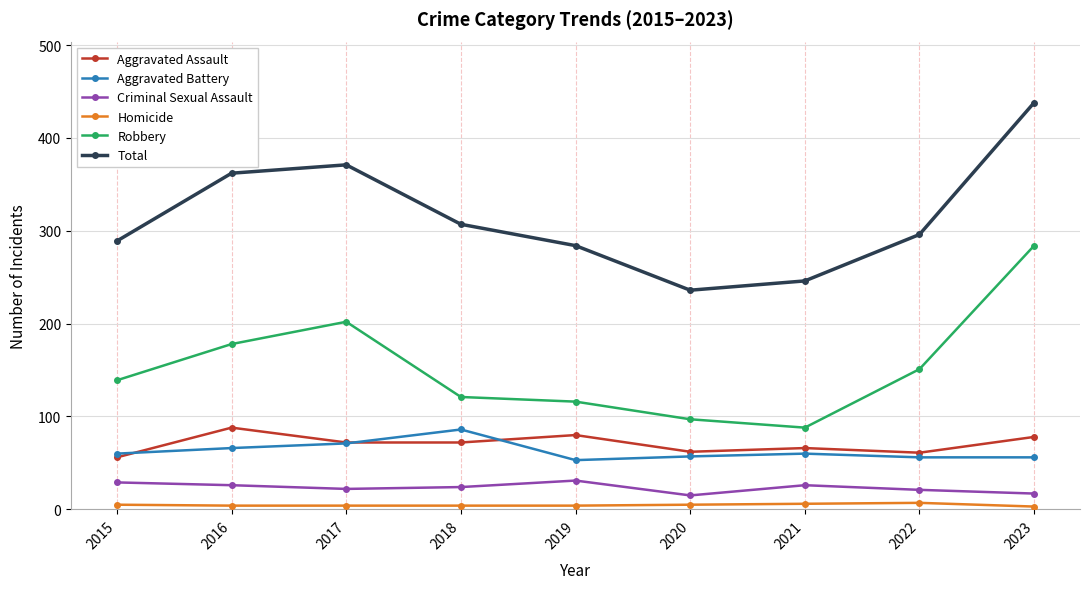

At which category is the sum across all series the highest?

2023